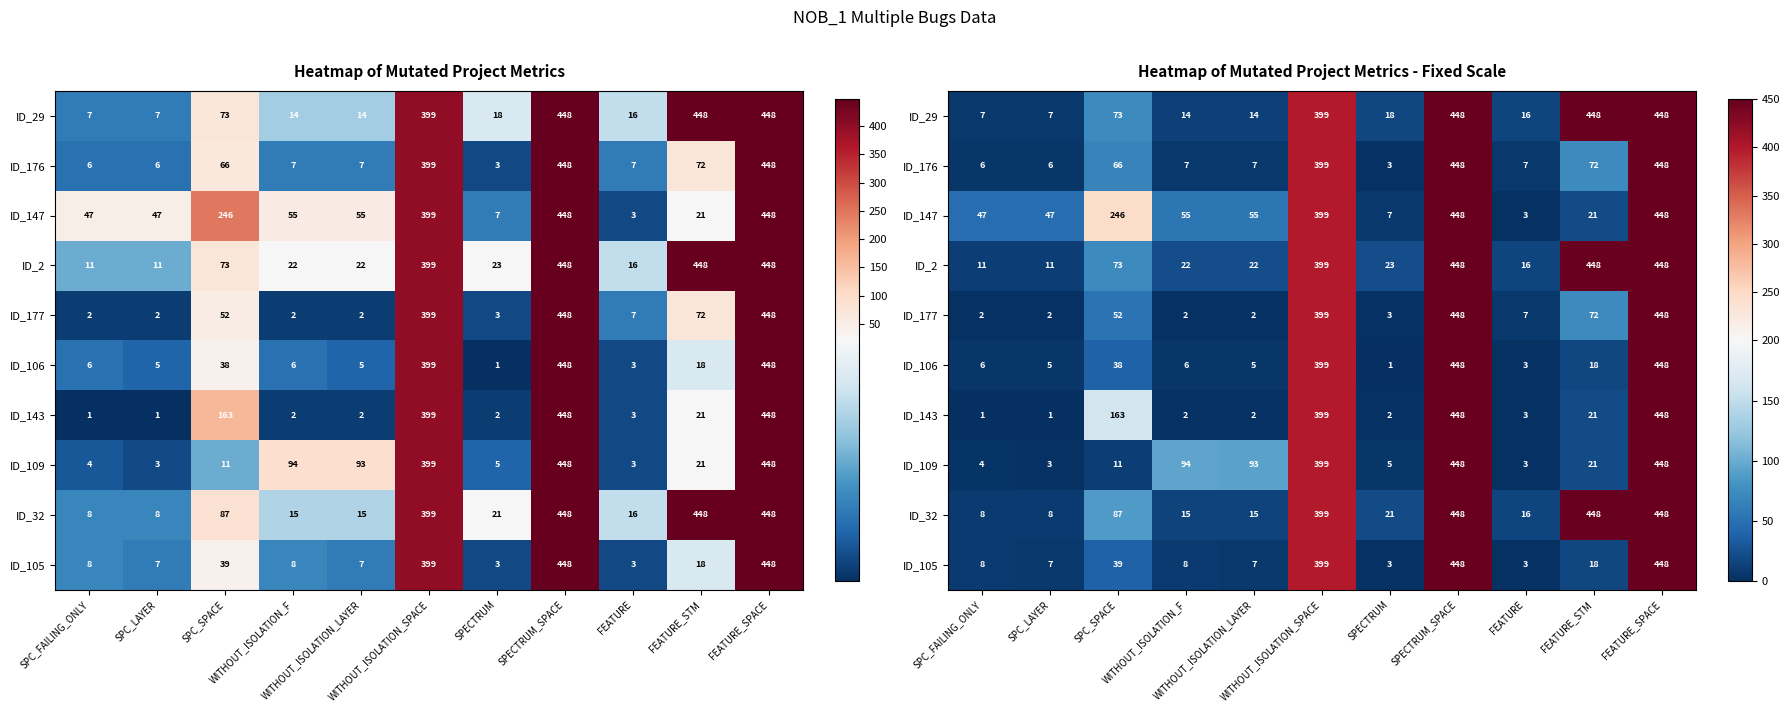

What is the difference between the highest and lowest values at SPC_FAILING_ONLY?

46